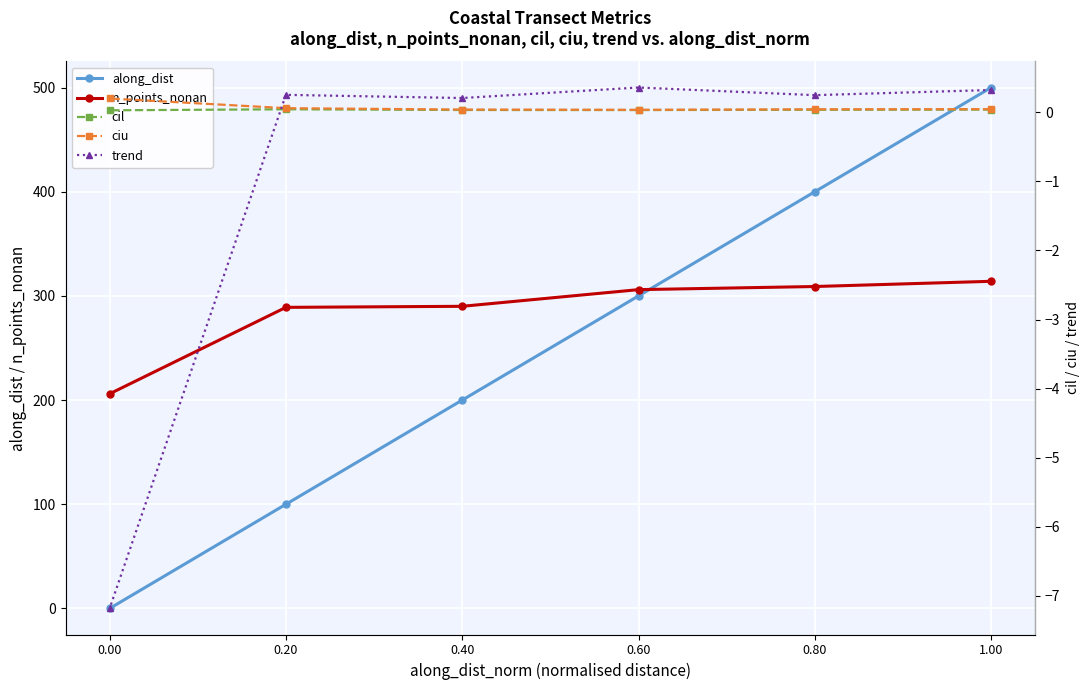

True or false: n_points_nonan has more than 0 points higher than both neighbors.

False